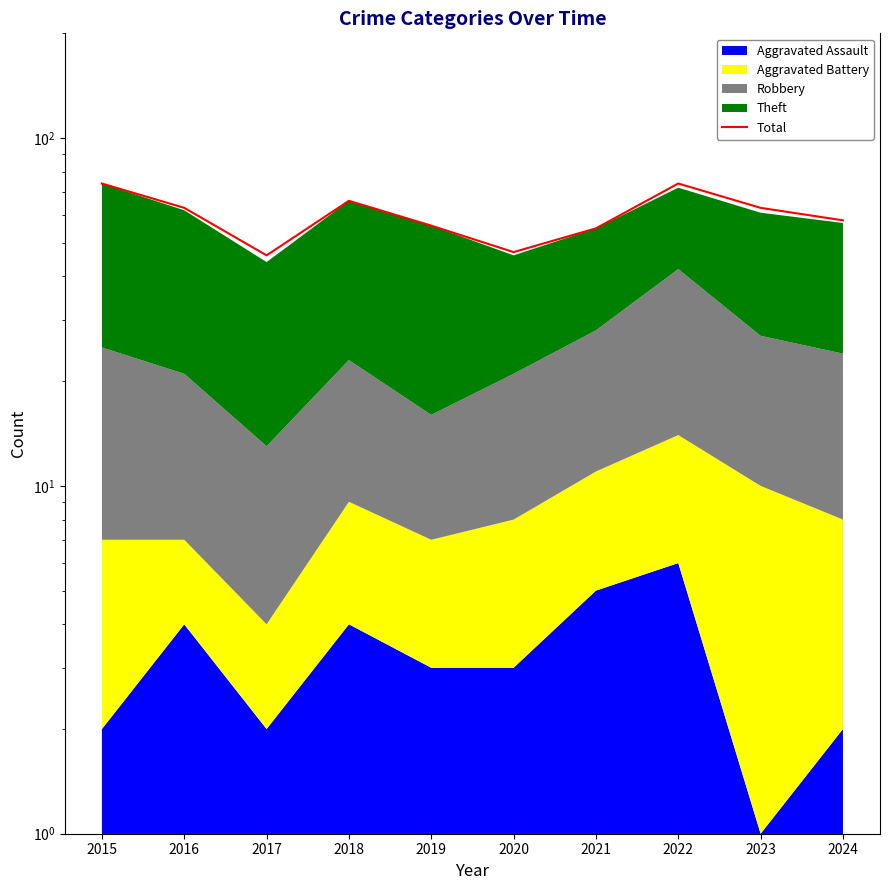

Does the chart display data point markers on the line(s)?

No